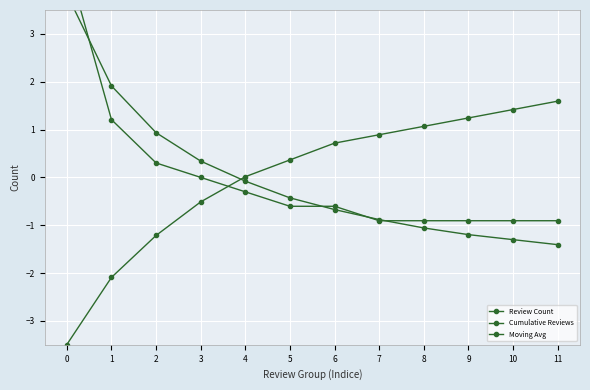

What is the spread (max minus min) of values at 1?

4.0